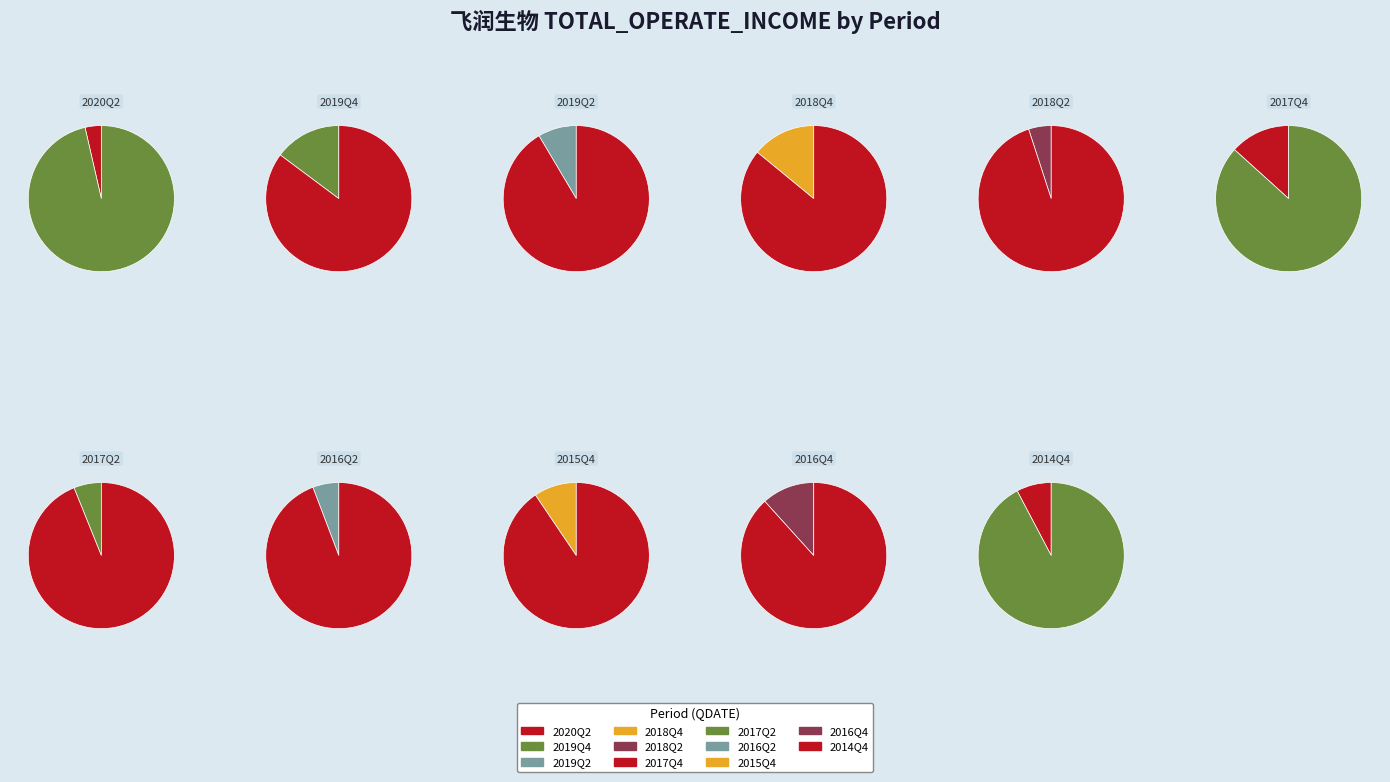

Between 2020Q2 and 2019Q4, which is larger?

2019Q4